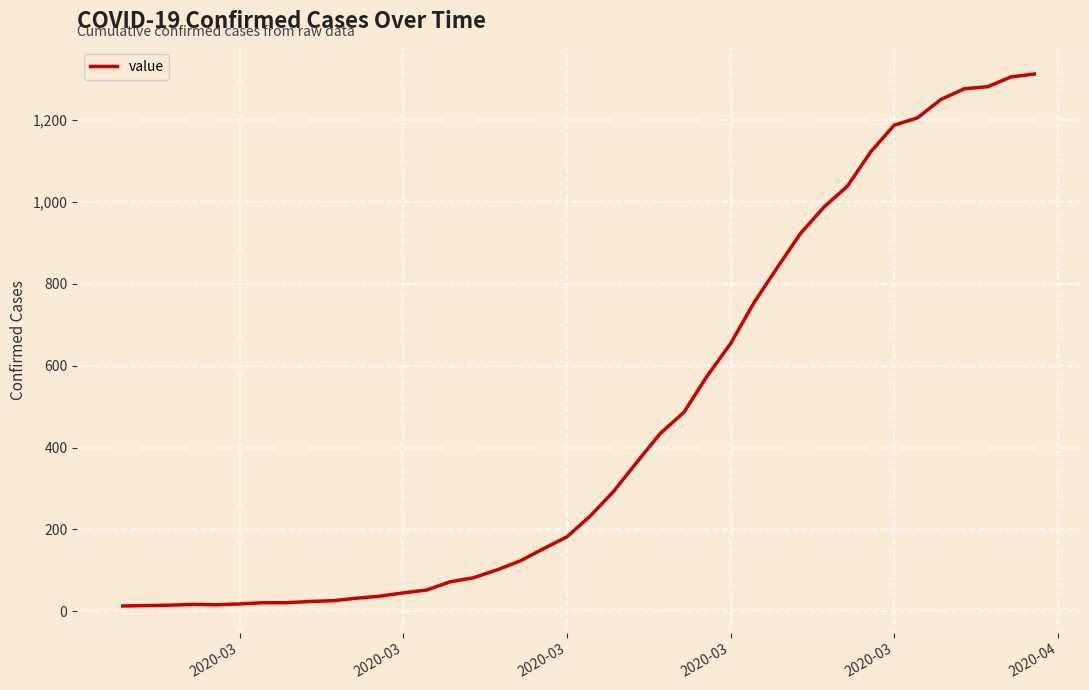

What is the difference between the maximum and minimum values?

1300